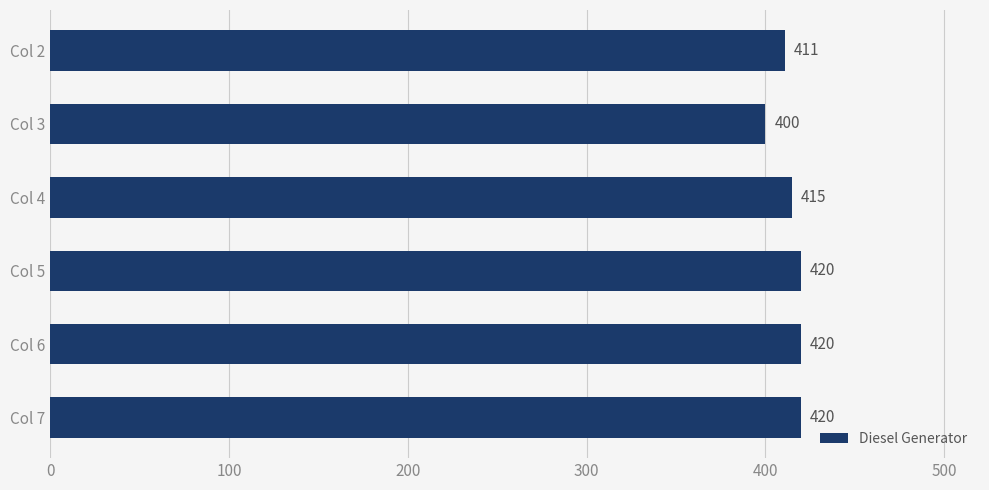

What is the sum of all values?

2486